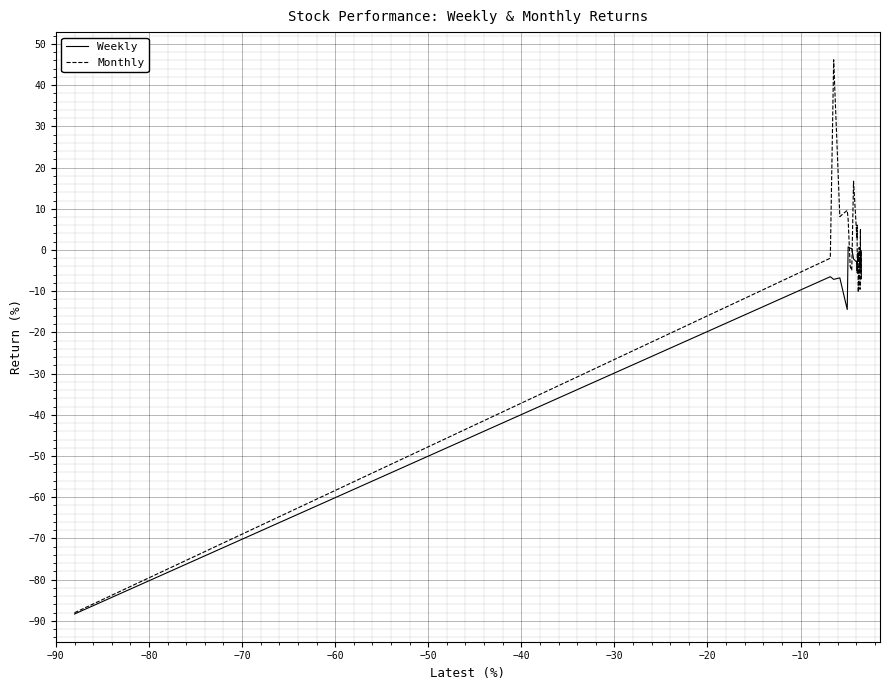

What is the lowest value of the Weekly series?

-88.4